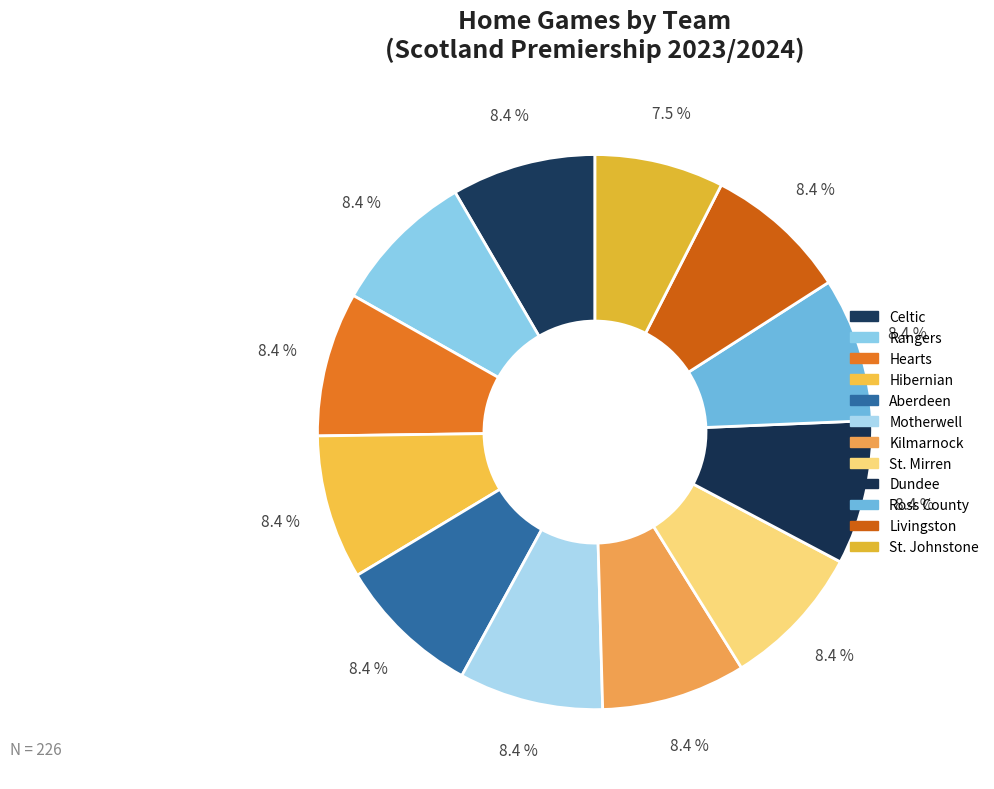

What is the change in value from Hearts to St. Johnstone?

-2